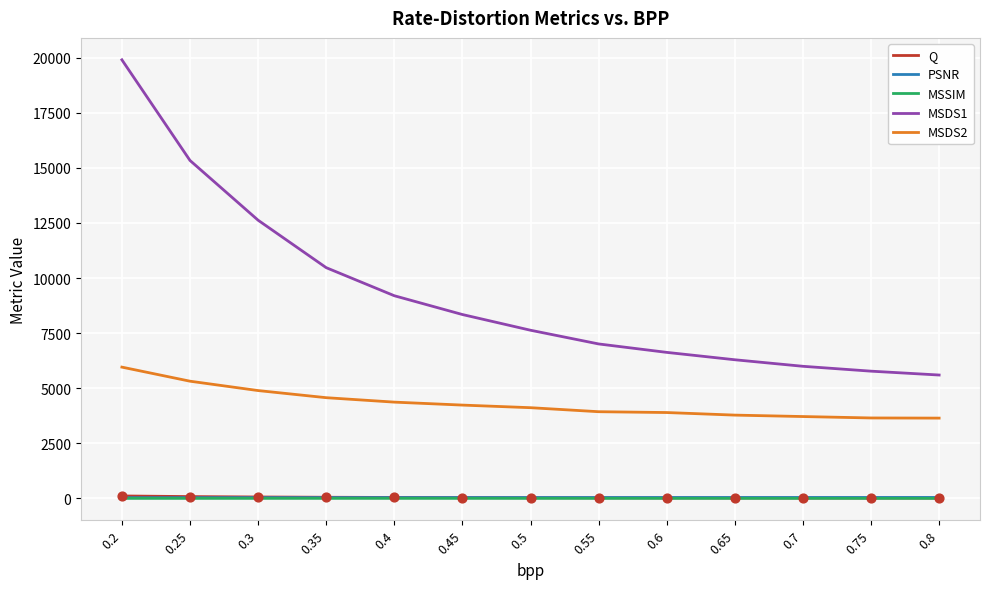

What are all the series names shown in the legend?

Q, PSNR, MSSIM, MSDS1, MSDS2